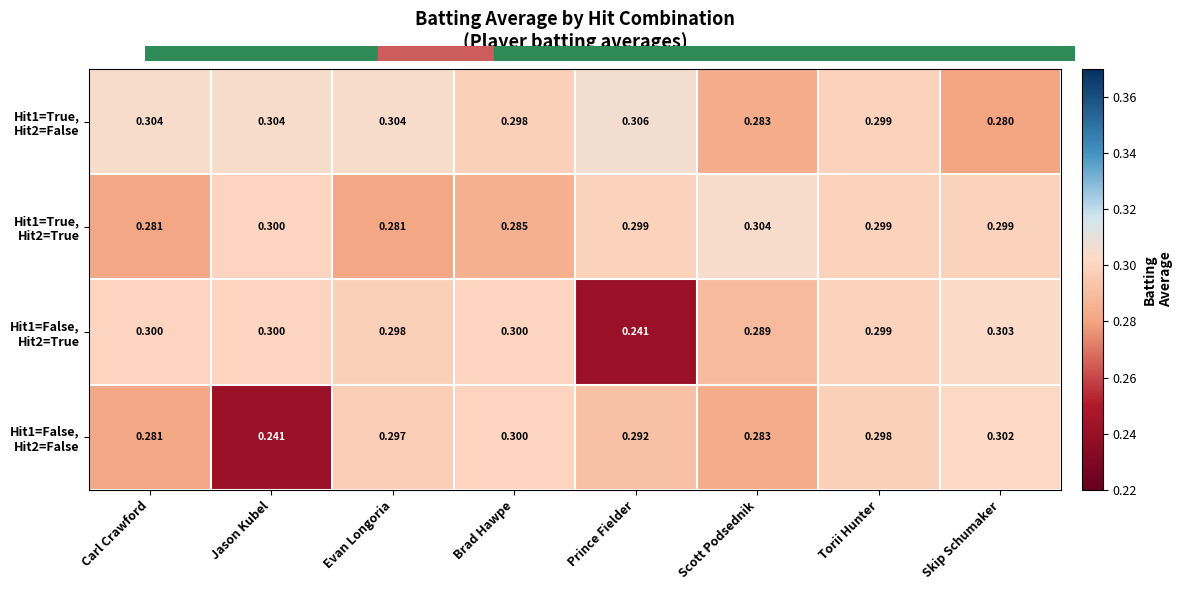

At which category is the sum across all series the highest?

Torii Hunter